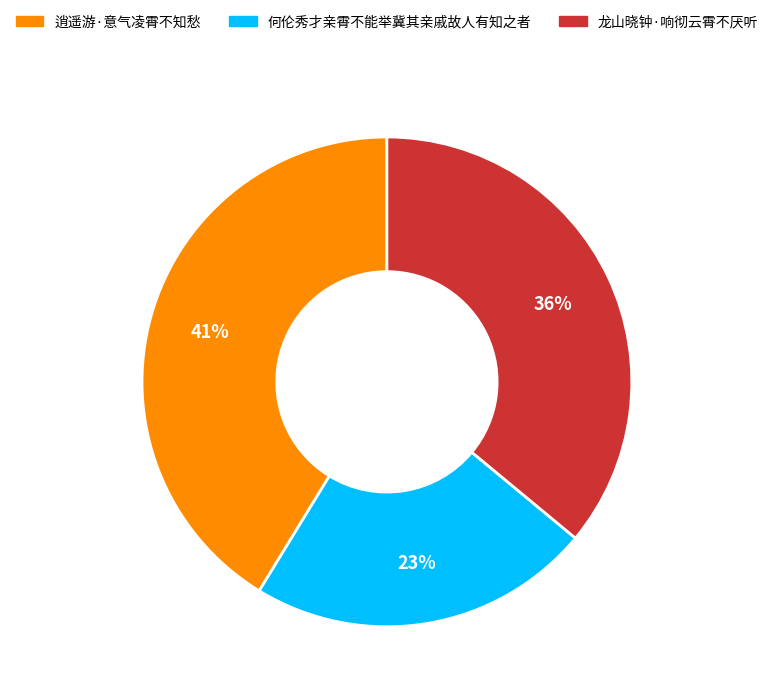

To the nearest percent, what portion does 何伦秀才亲霄不能举冀其亲戚故人有知之者 represent?

23%